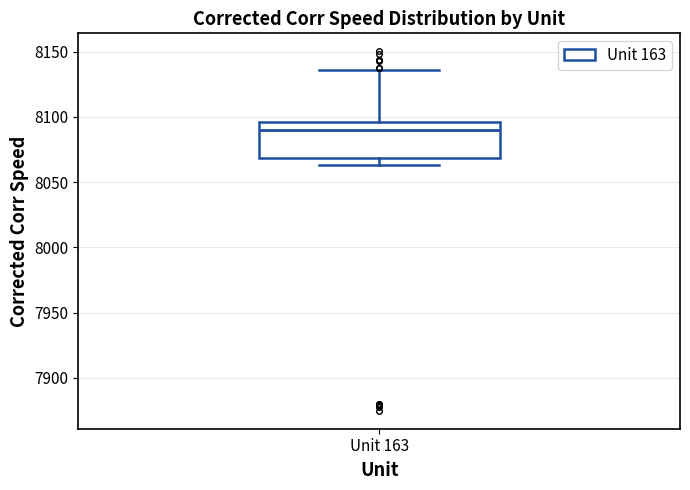

Where is the lower edge of the box for Unit 163 on the y-axis? The values are not printed on the chart, so give them approximately, as read against the axis.

8070